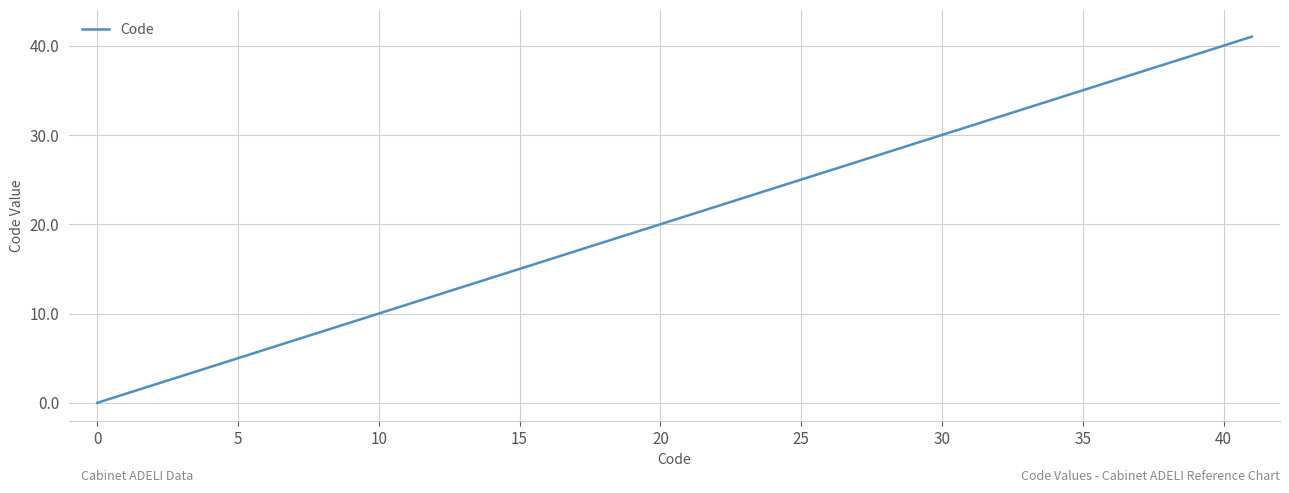

What is the difference between the maximum and minimum values?

41